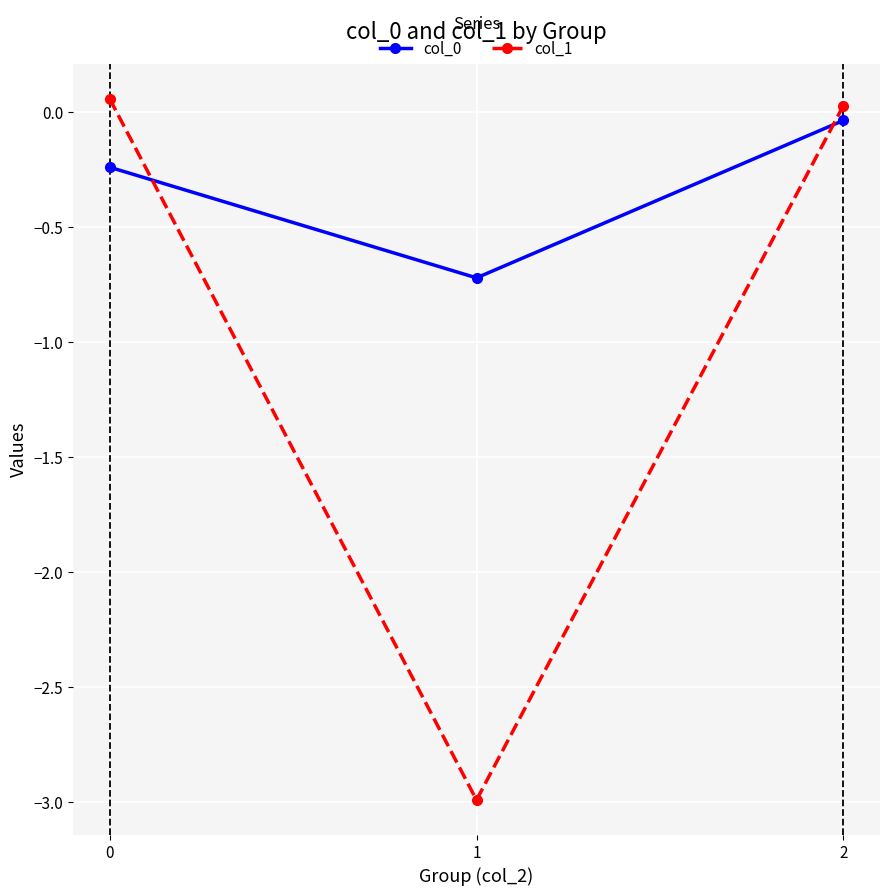

True or false: col_1 has a value of -3.0 at 1.

True